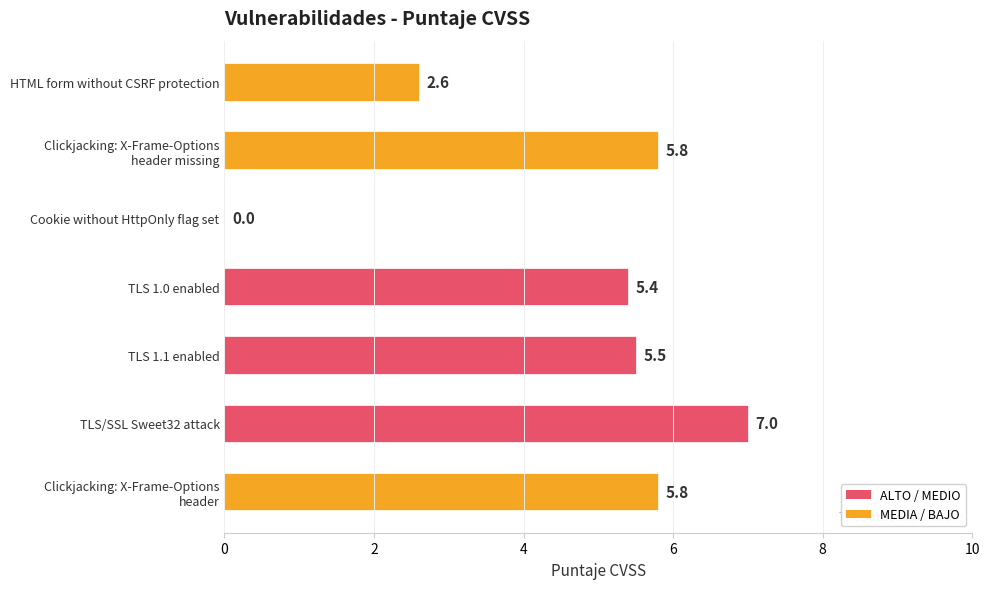

Which label corresponds to the largest value in the chart?

TLS/SSL Sweet32 attack